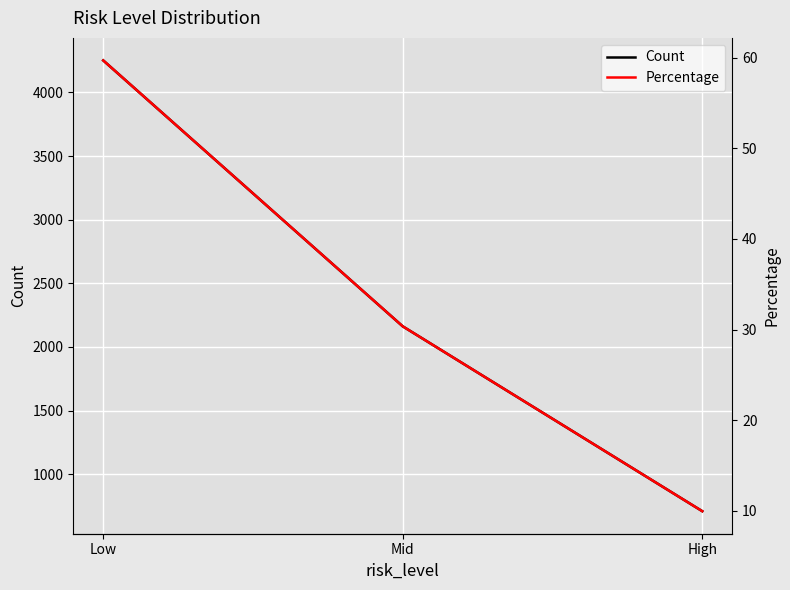

True or false: Percentage has a value of 5.3 at High.

False